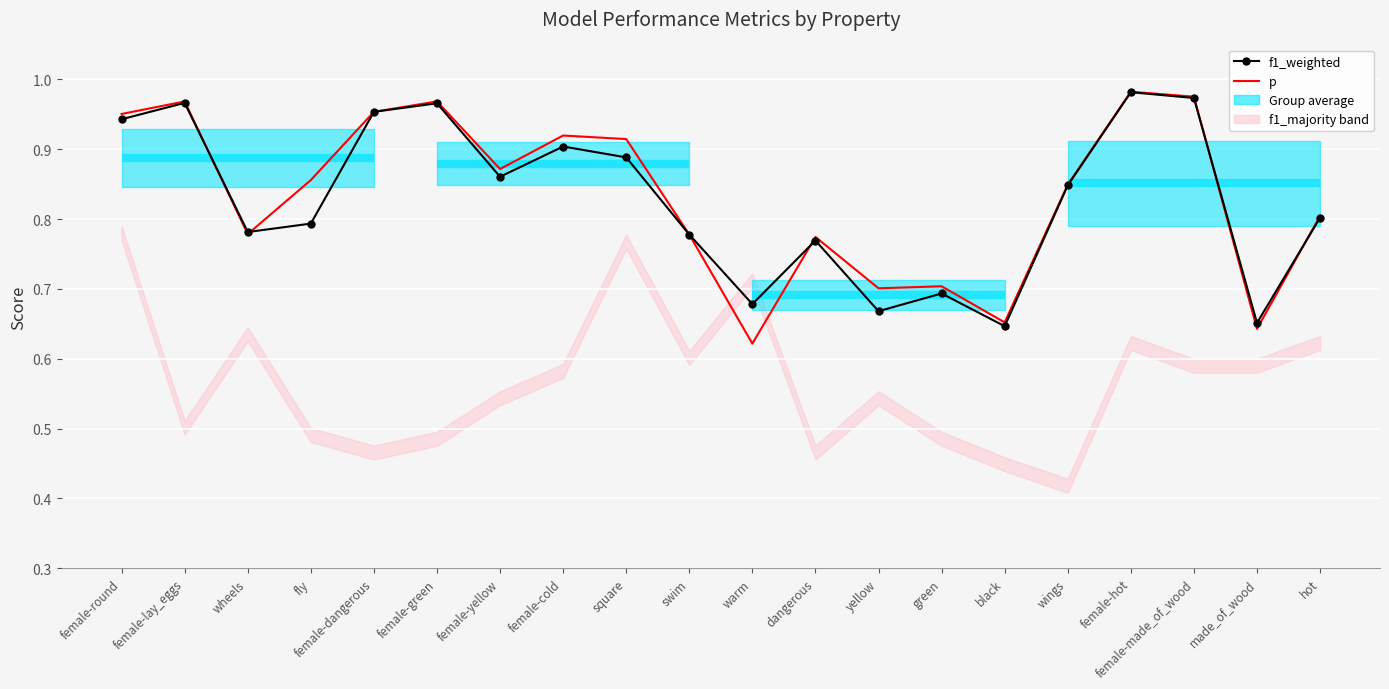

Rank the series by their average value, from highest to lowest.

p, f1_weighted